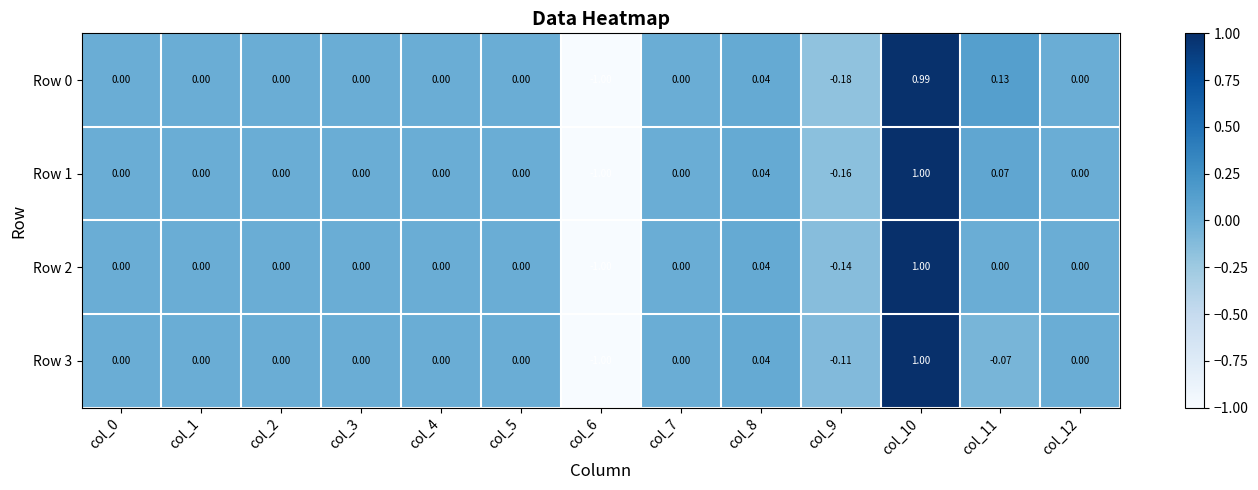

What is the smallest value displayed?

-1.0